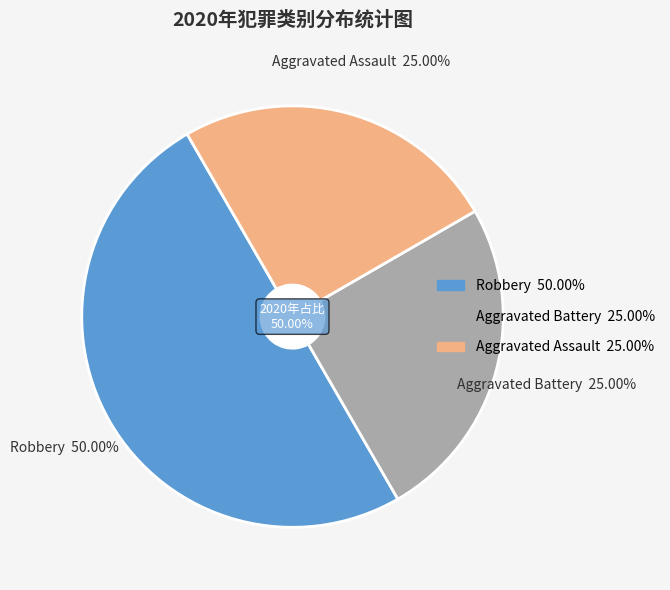

What is the ratio of the value at Aggravated Assault to the value at Robbery?

0.5